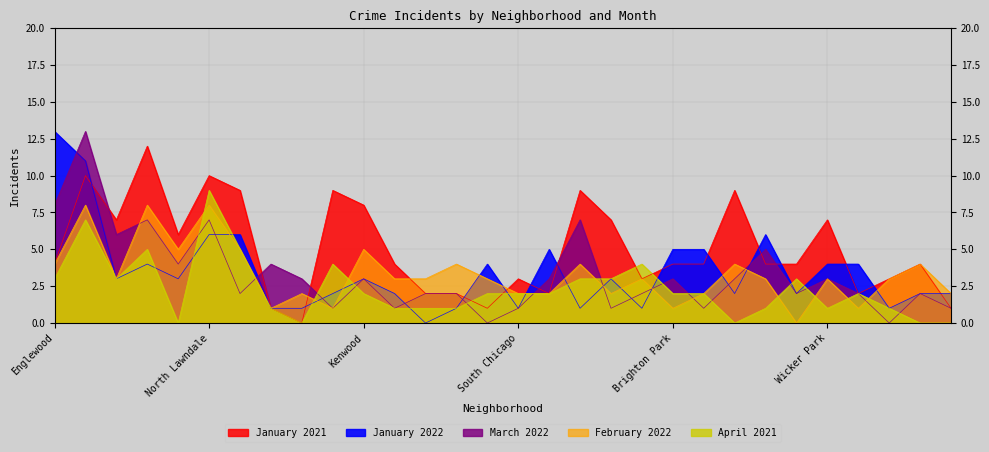

How many data points in February 2022 are above 3?

11